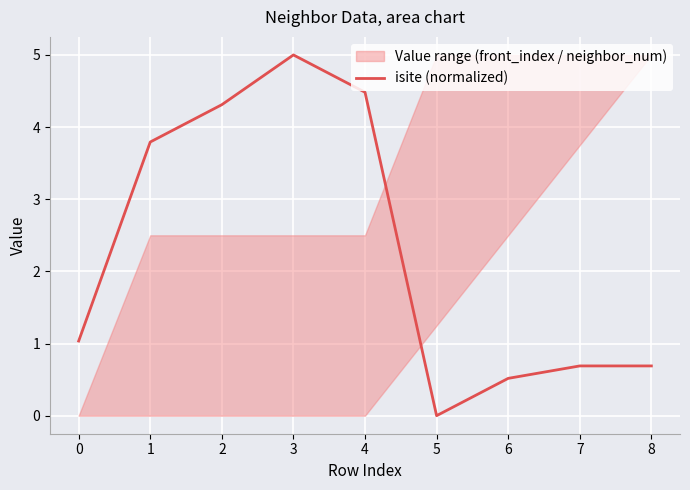

Is it true that isite (normalized) equals 0.7 at 7?

True